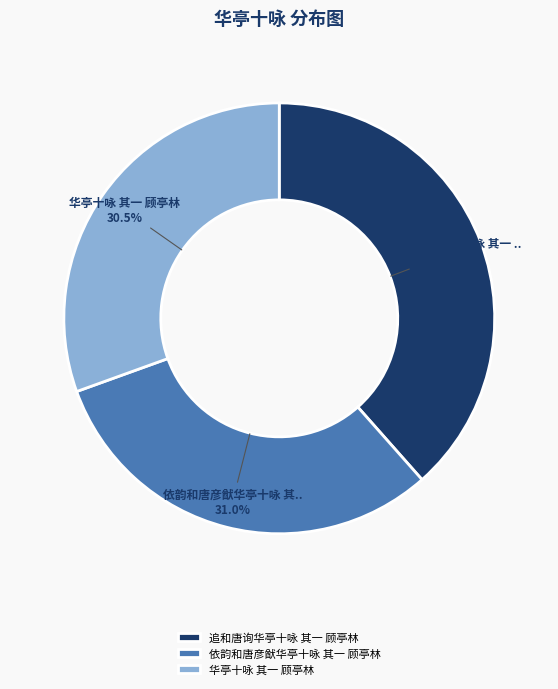

Does any single category account for the majority?

No